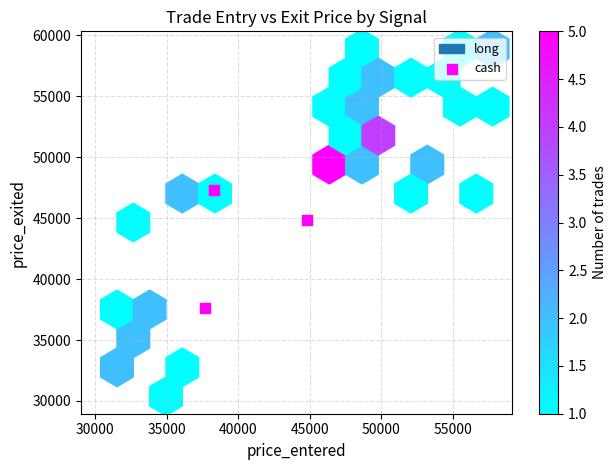

What is the average Y value?

43263.9